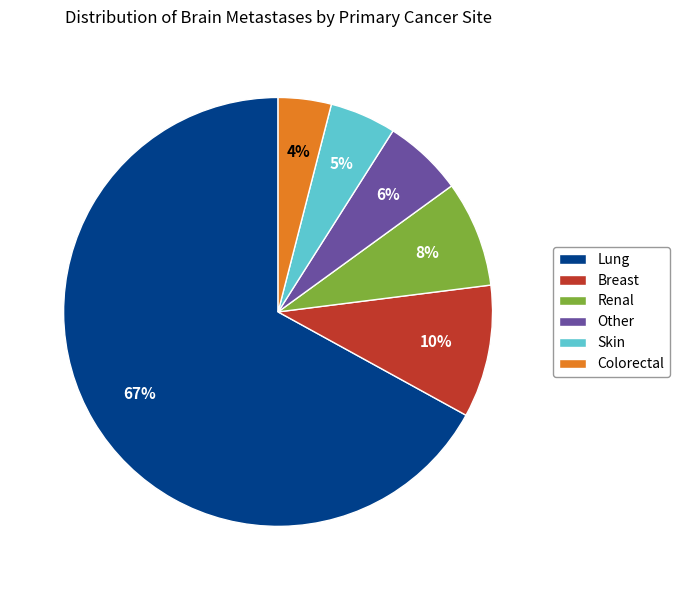

To the nearest percent, what portion does Breast represent?

10%